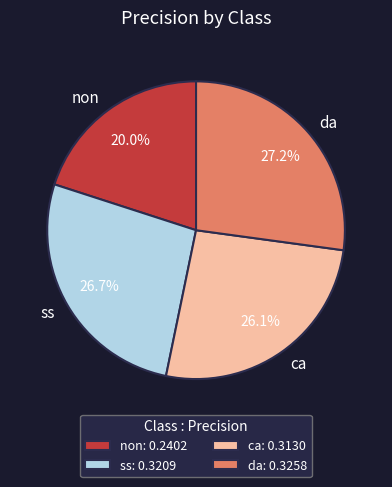

How many slices are in this pie chart?

4